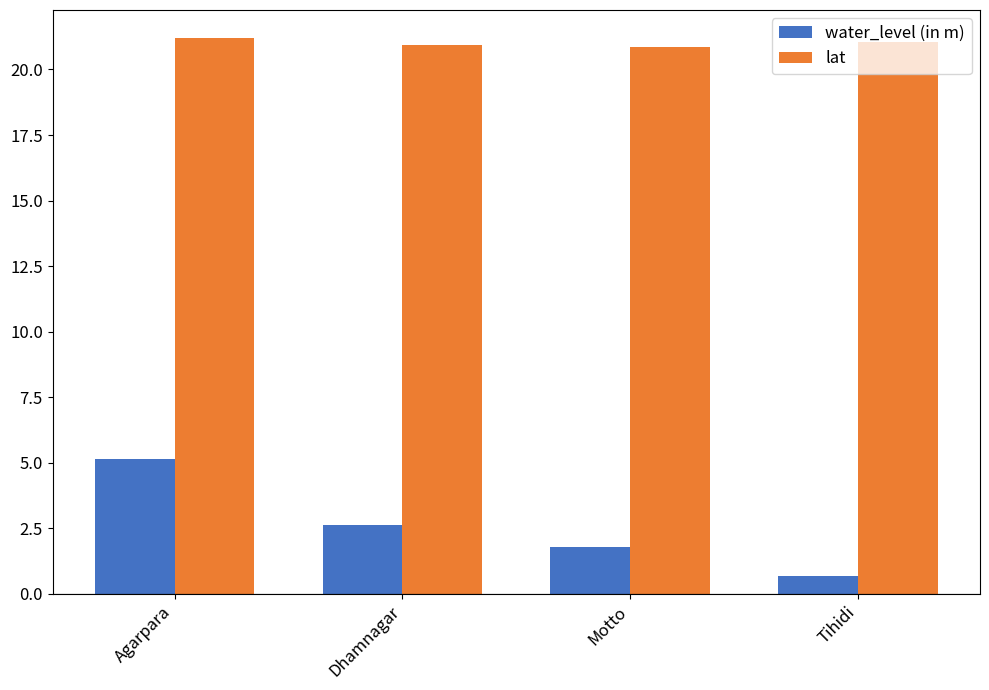

At which category does the chart reach its minimum across all series?

Tihidi